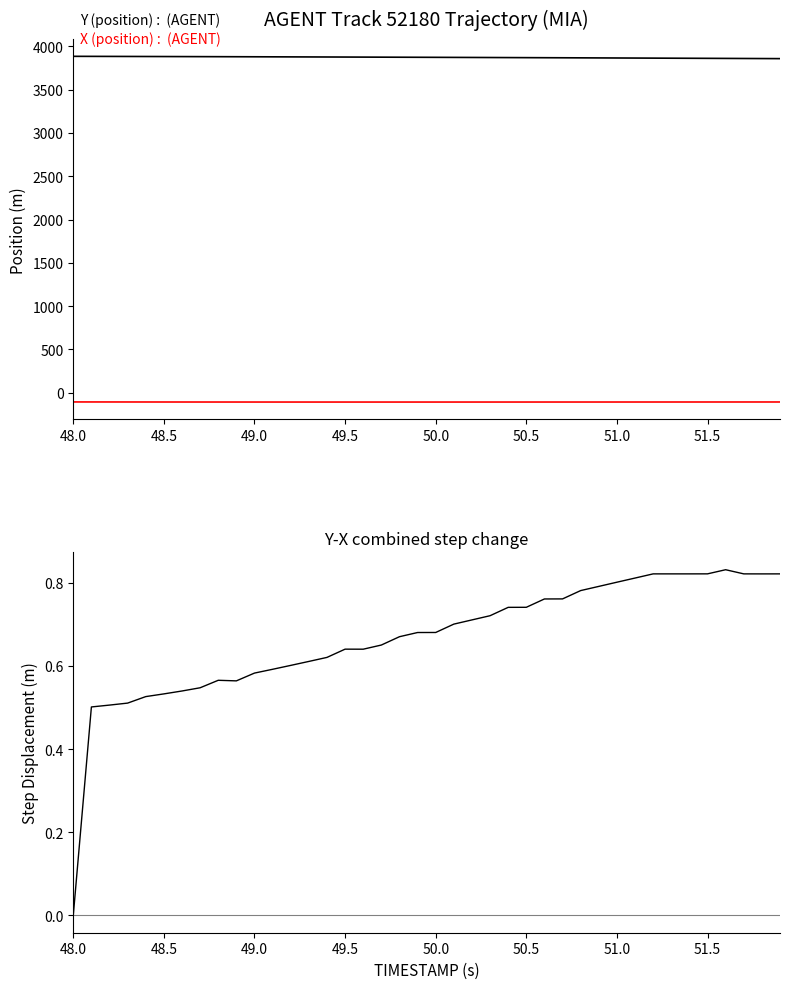

True or false: X (position) and Y (position) cross at least once.

False